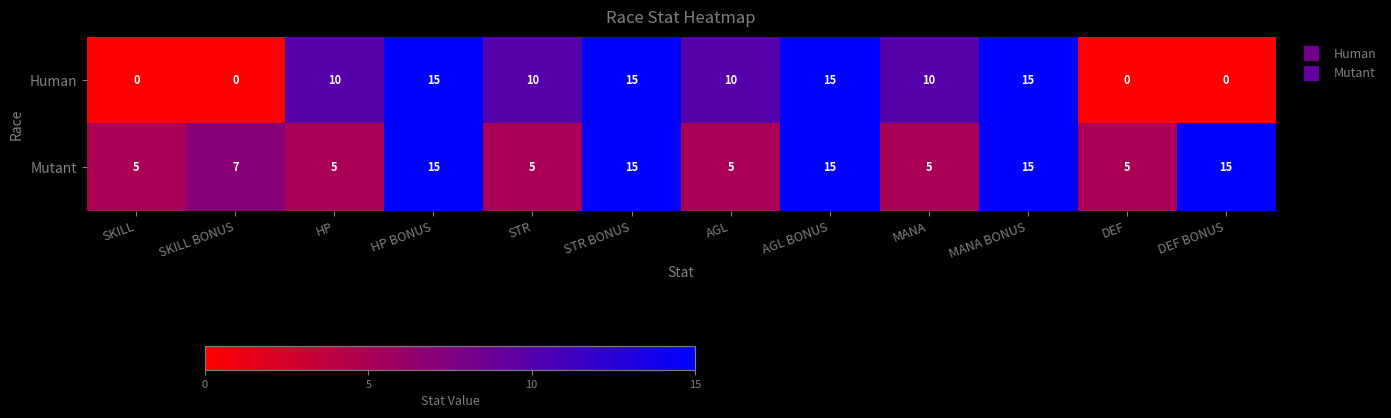

Which series has the widest spread of values?

Human